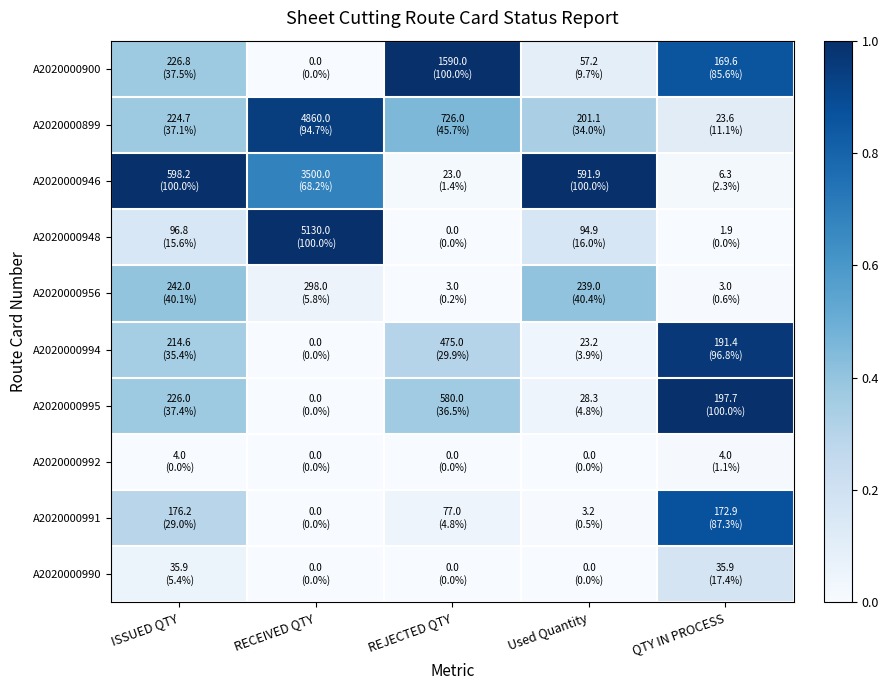

Which has a higher value, Used Quantity or RECEIVED QTY?

Used Quantity